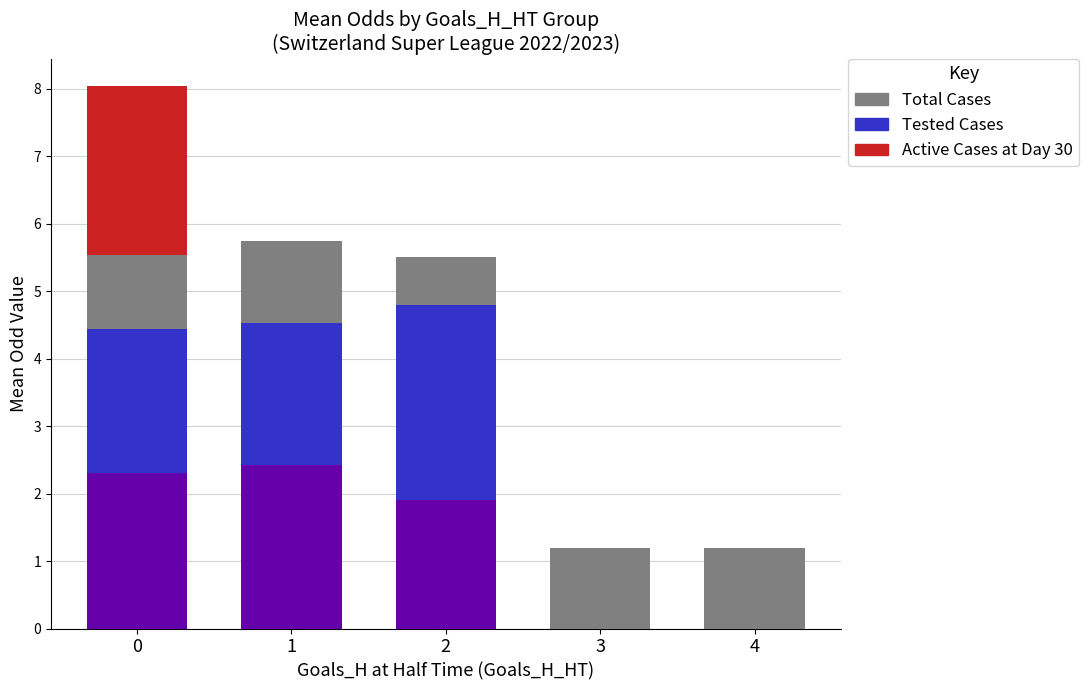

Is it true that Active Cases at Day 30 equals 0.0 at 2?

True